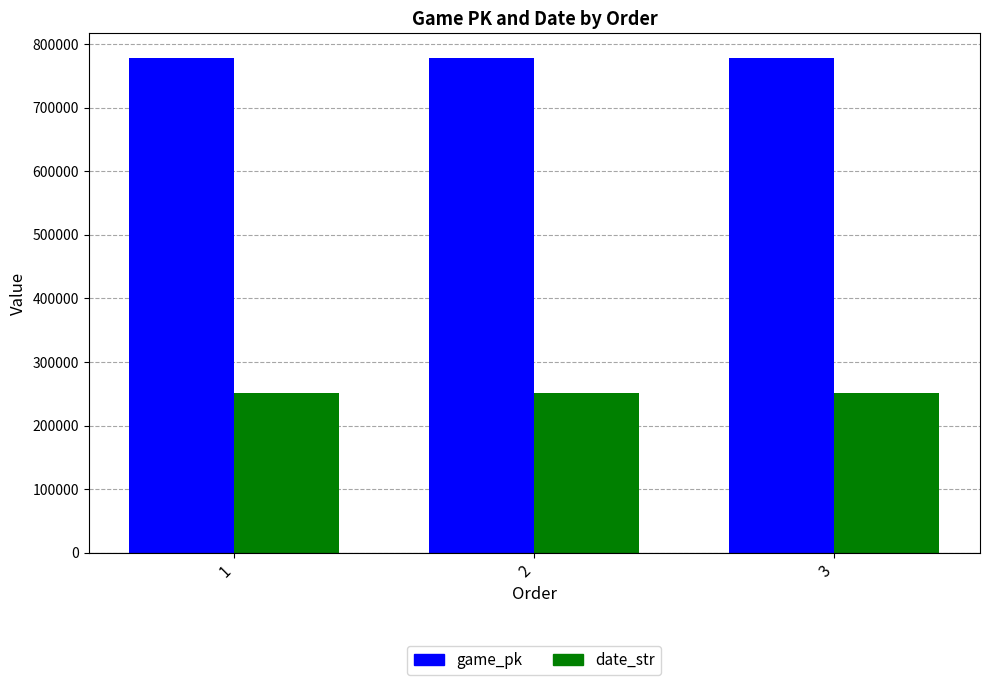

What is the greatest value displayed?

778088